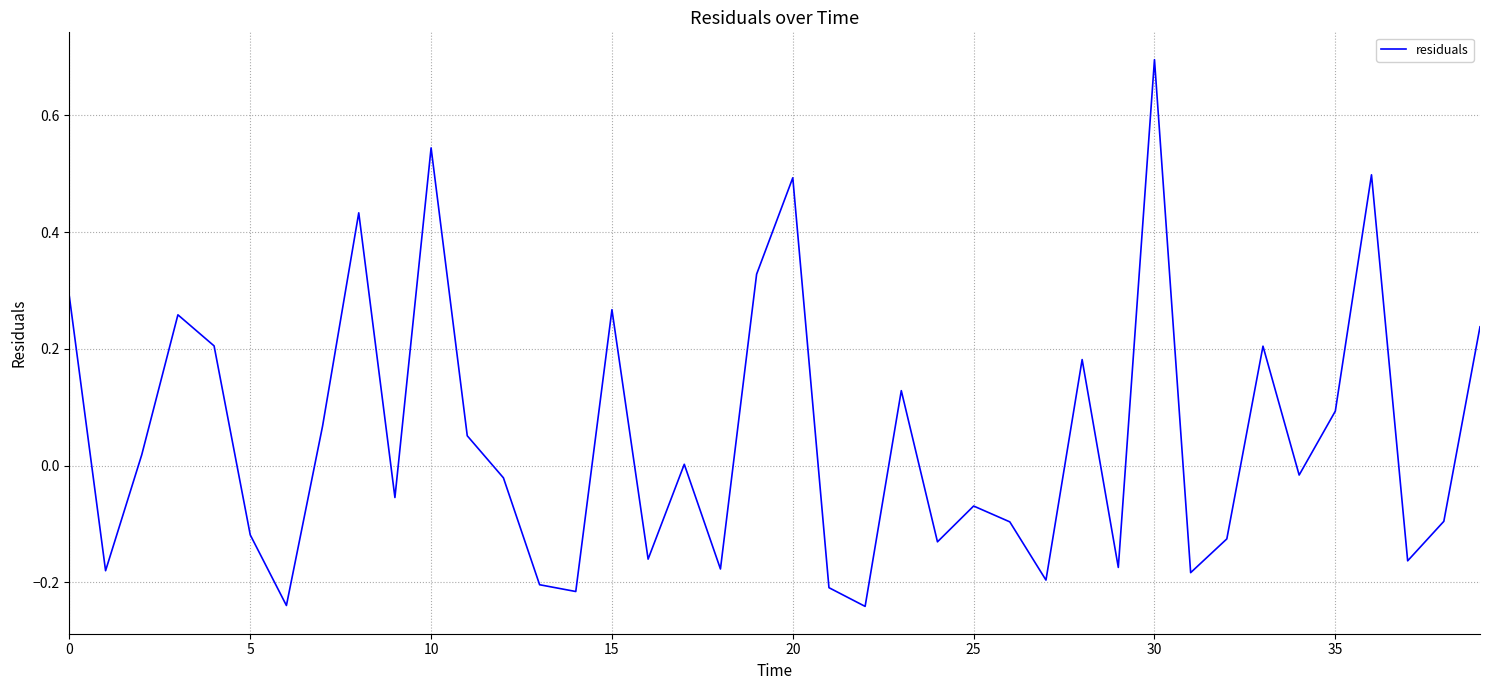

What is the difference between the maximum and minimum values?

0.9